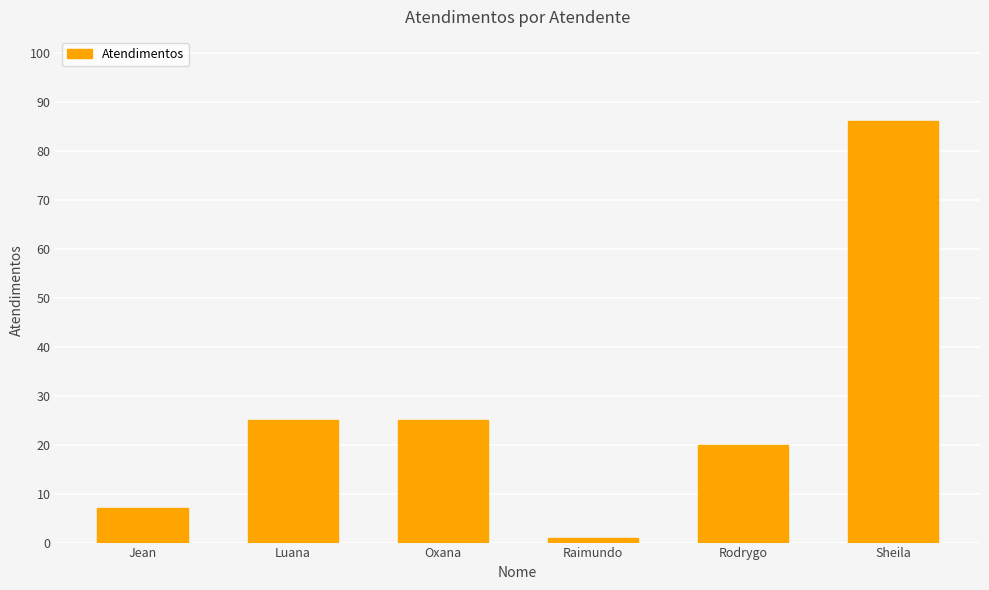

Which has a higher value, Oxana or Jean?

Oxana